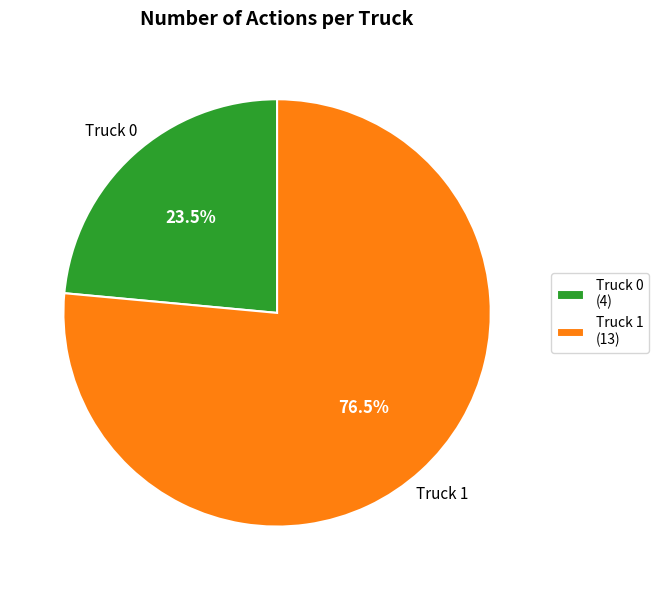

Approximately how many times larger is the value at Truck 0 compared to Truck 1?

0.3